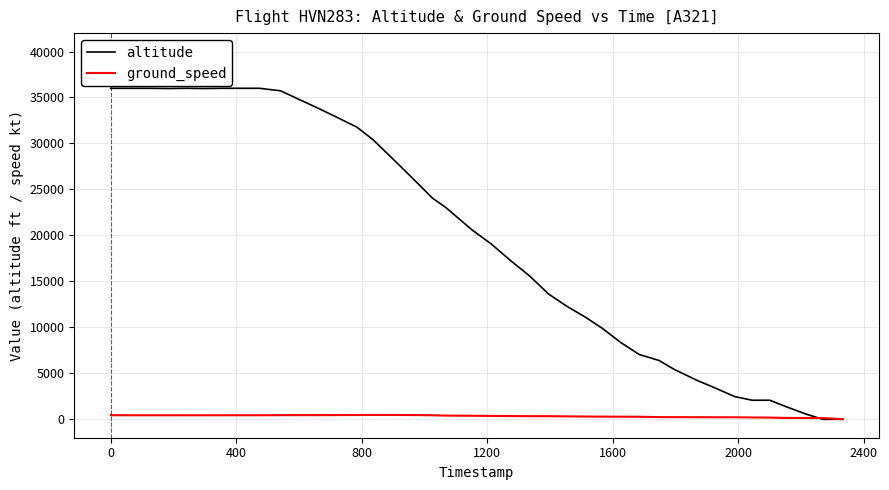

Which series has the largest range (max minus min)?

altitude